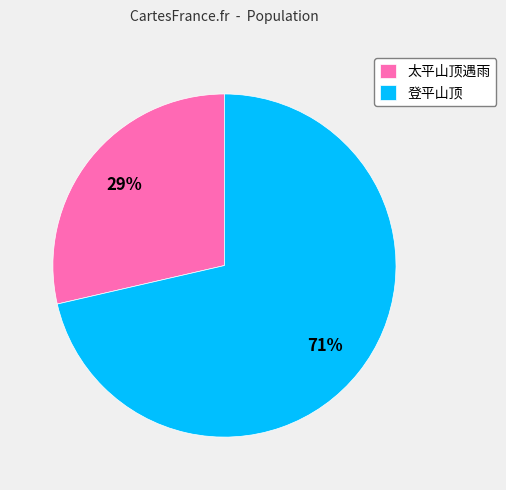

To the nearest percent, what is the average slice percentage?

50%